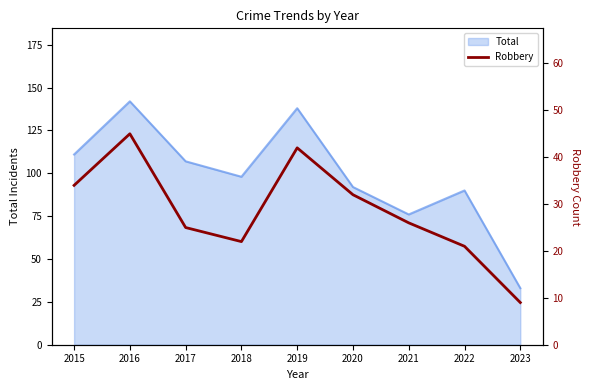

How many values exceed 26?

4